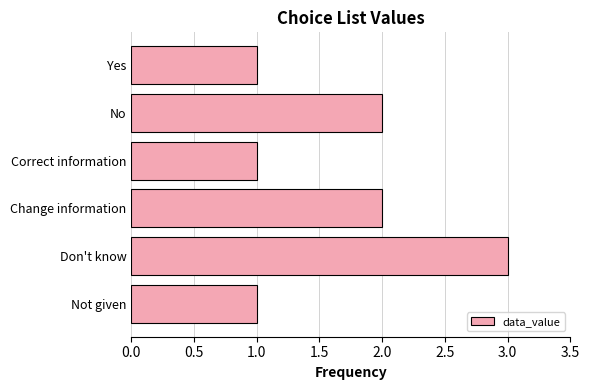

What is the greatest value displayed?

3